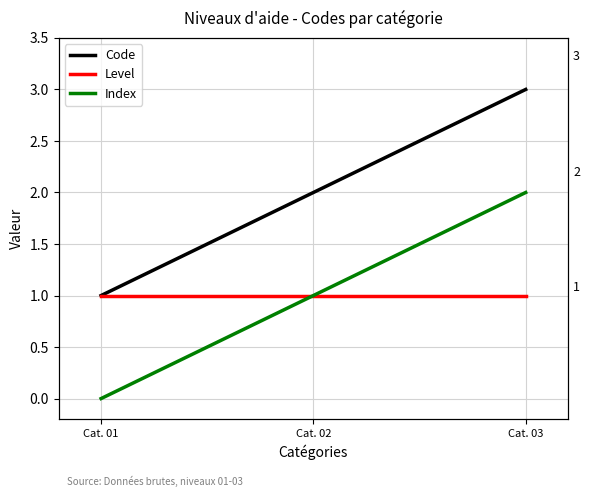

Which label corresponds to the smallest value in the chart?

Cat. 01